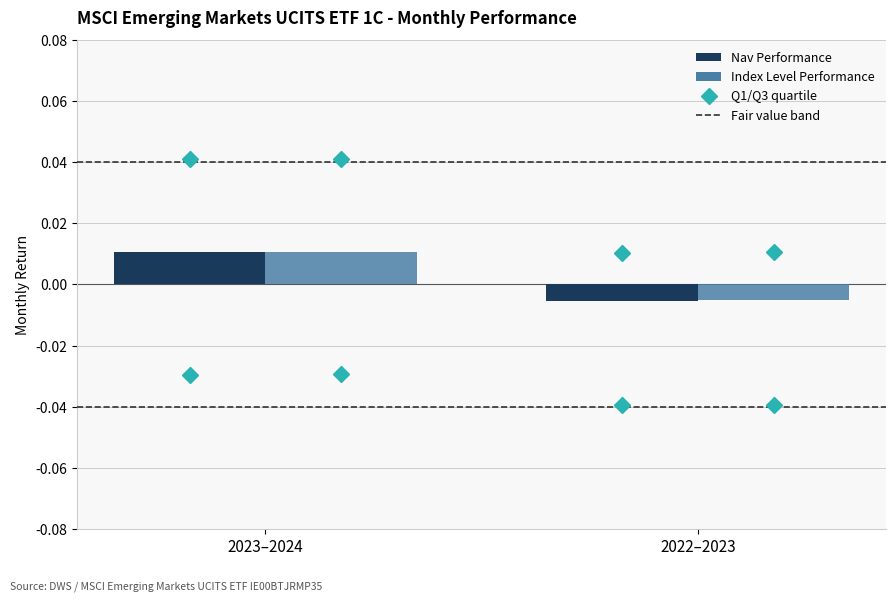

Which category has the highest value in the Nav Performance series?

2023–2024